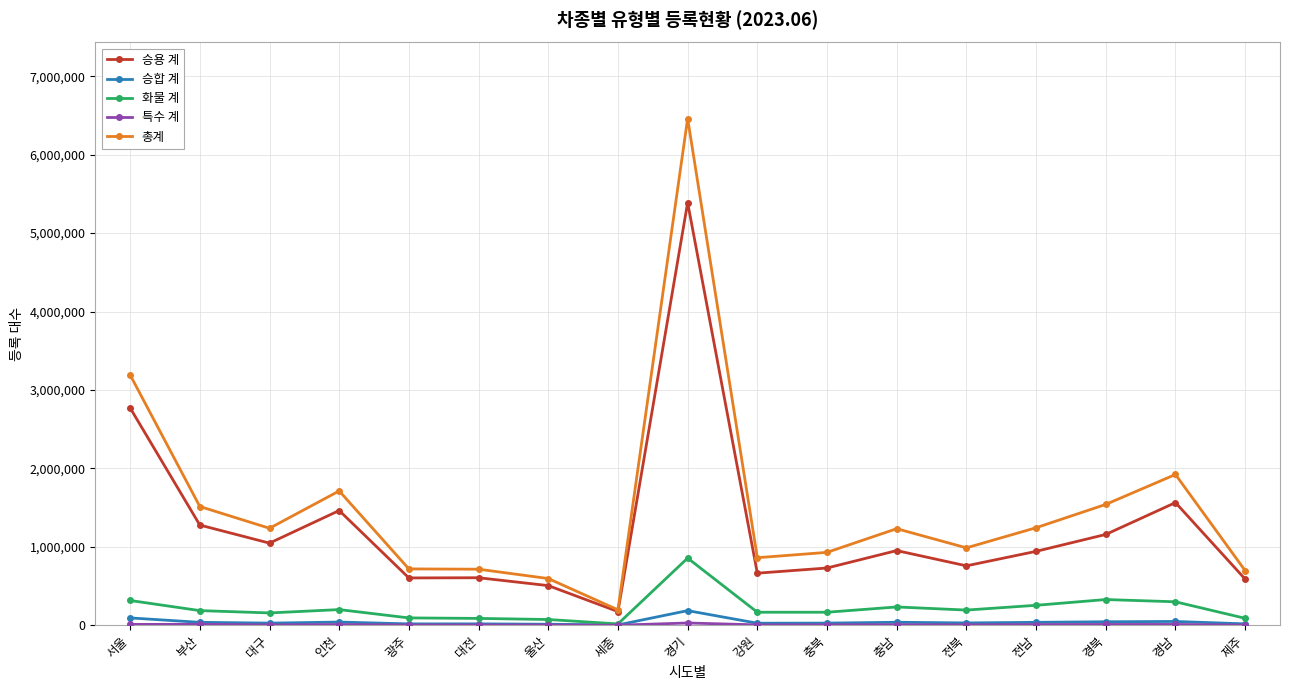

True or false: 승합 계 and 승용 계 intersect in this chart.

False